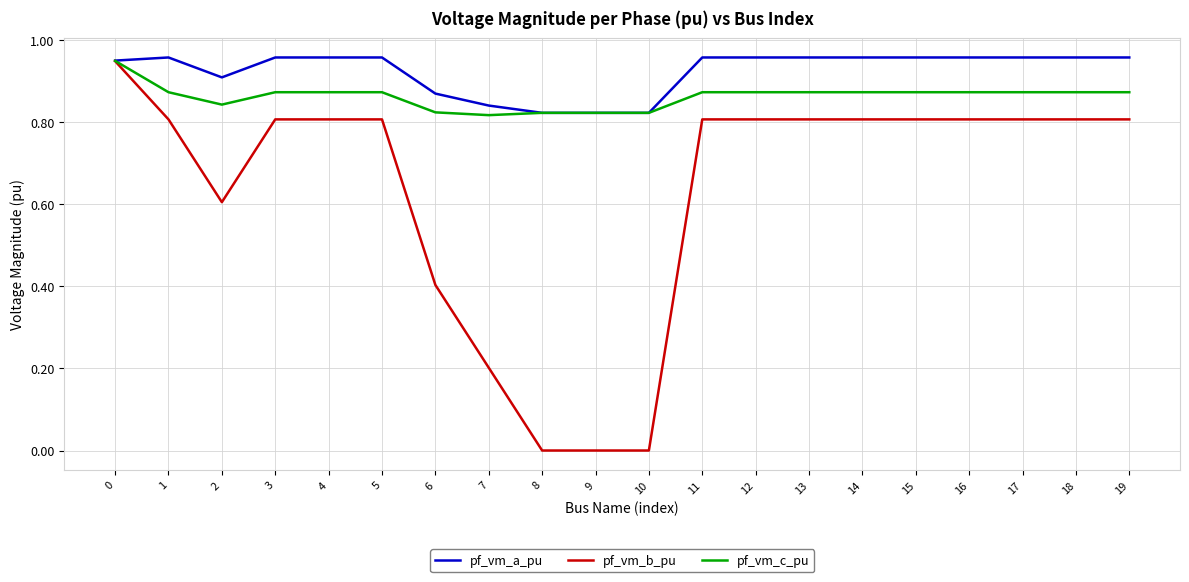

What is the difference between the pf_vm_b_pu values at 7 and 1?

0.6